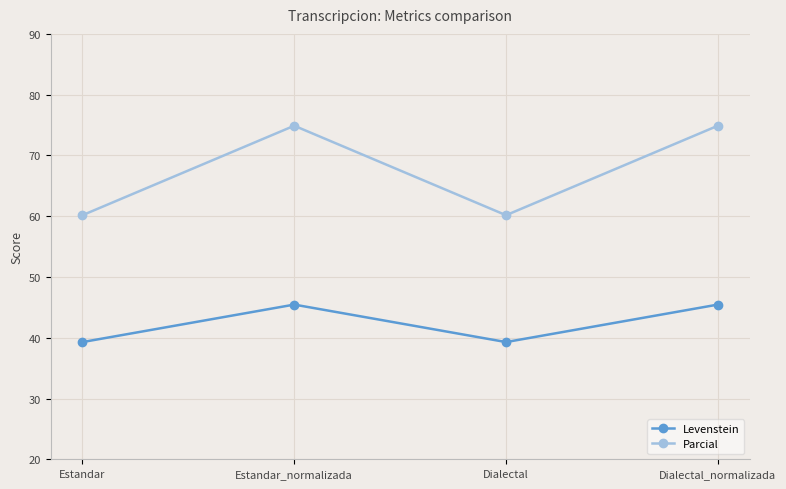

How many lines are shown in the chart?

2